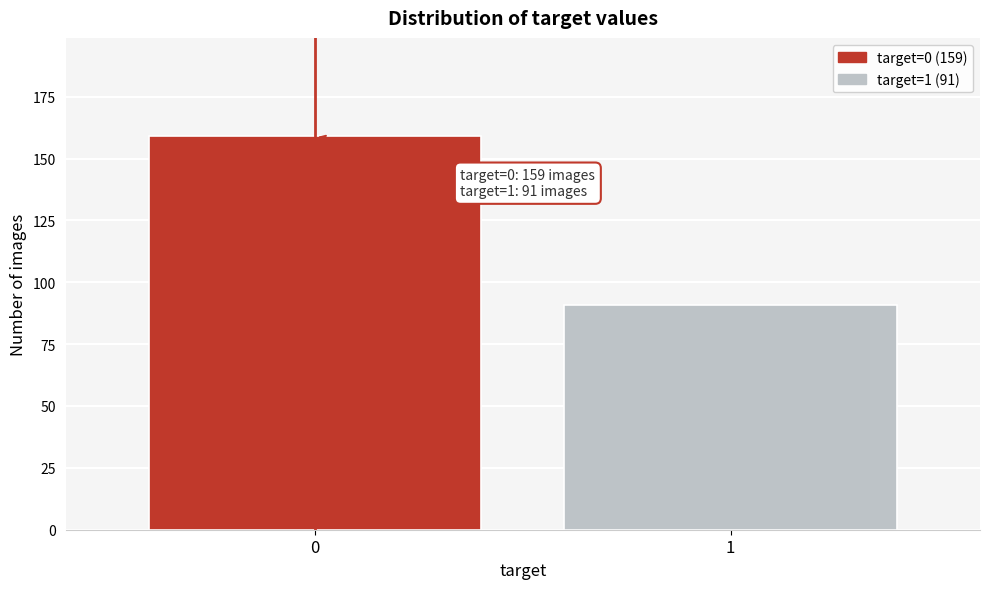

Reading left to right, extract all data points from this chart.

159	91